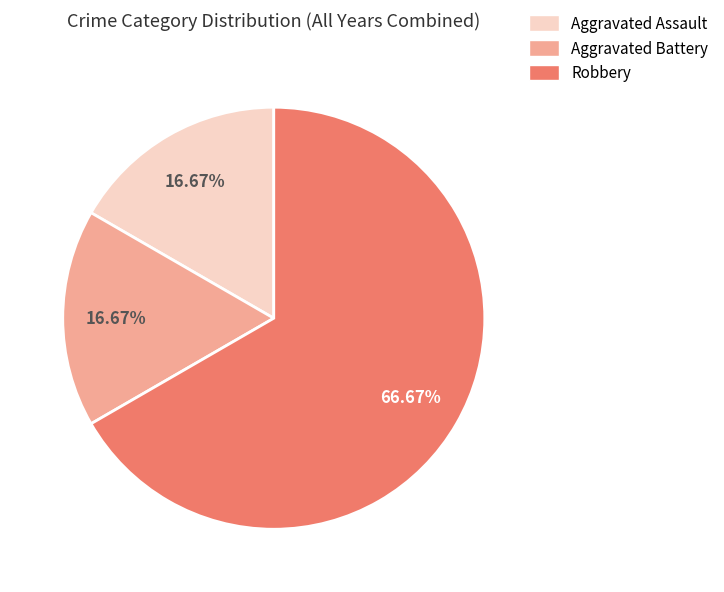

To the nearest percent, what is the difference between the largest and smallest slice percentages?

50%